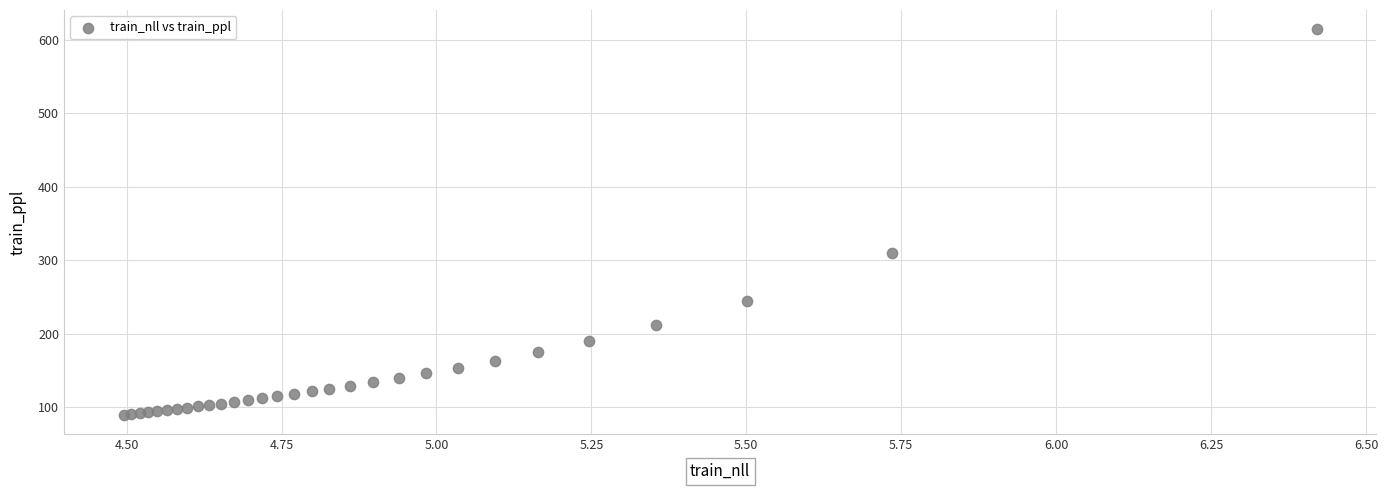

What Y value in the scatter plot is closest to 351?

309.8